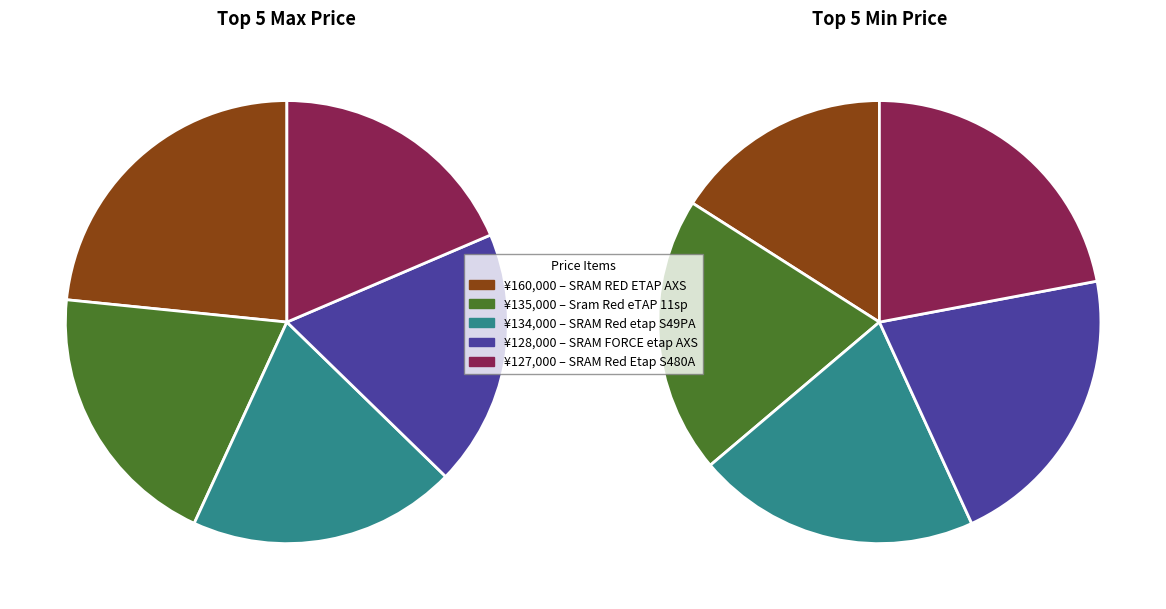

Does 2 represent more than half of the total?

No